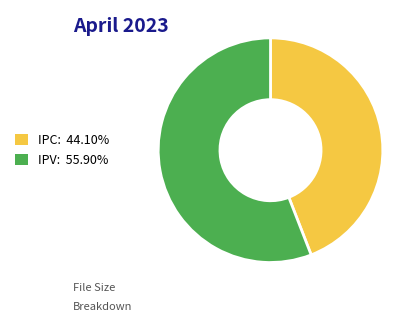

Is there any slice that represents more than half of the pie?

Yes